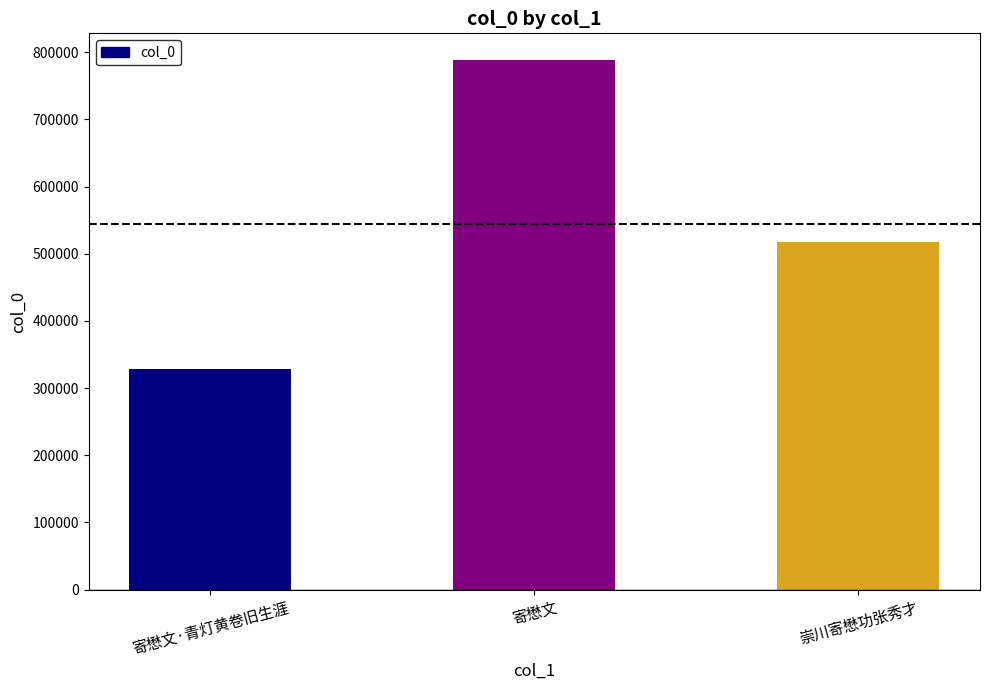

Reading right to left, extract all data points from this chart.

517596	788562	328056